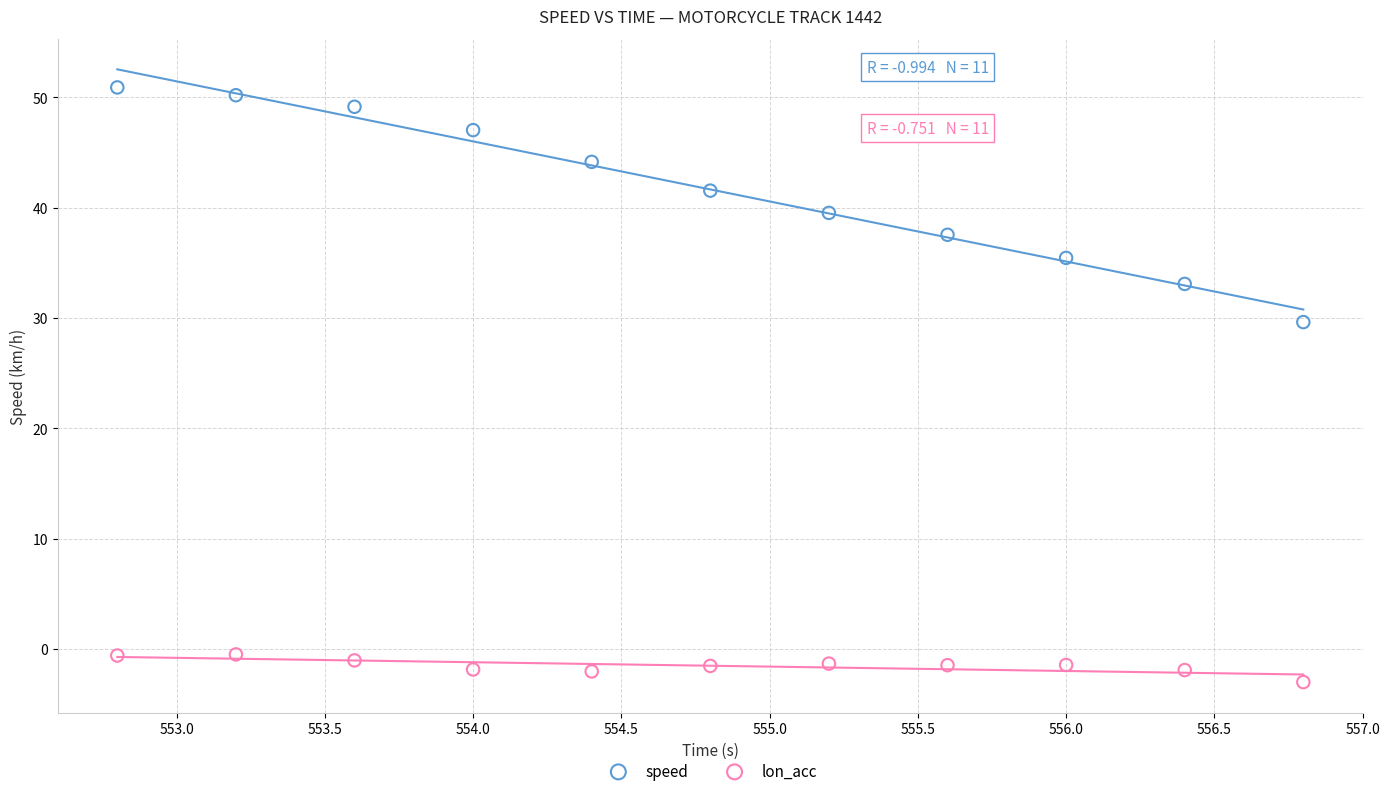

Which series reaches the minimum Y coordinate?

lon_acc